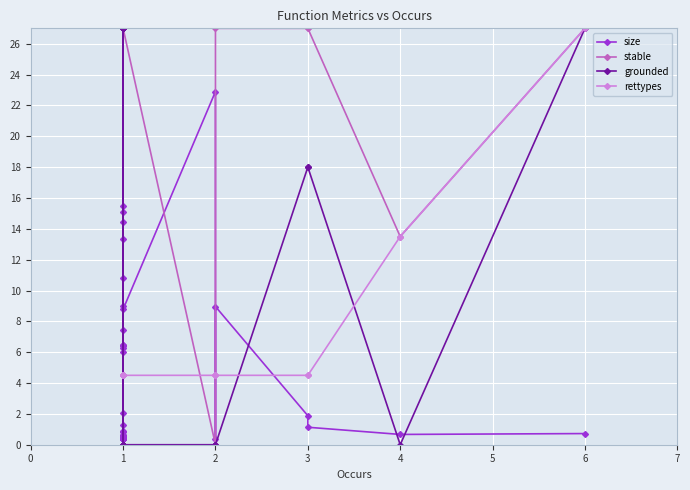

How many data points in size are less than 1?

20